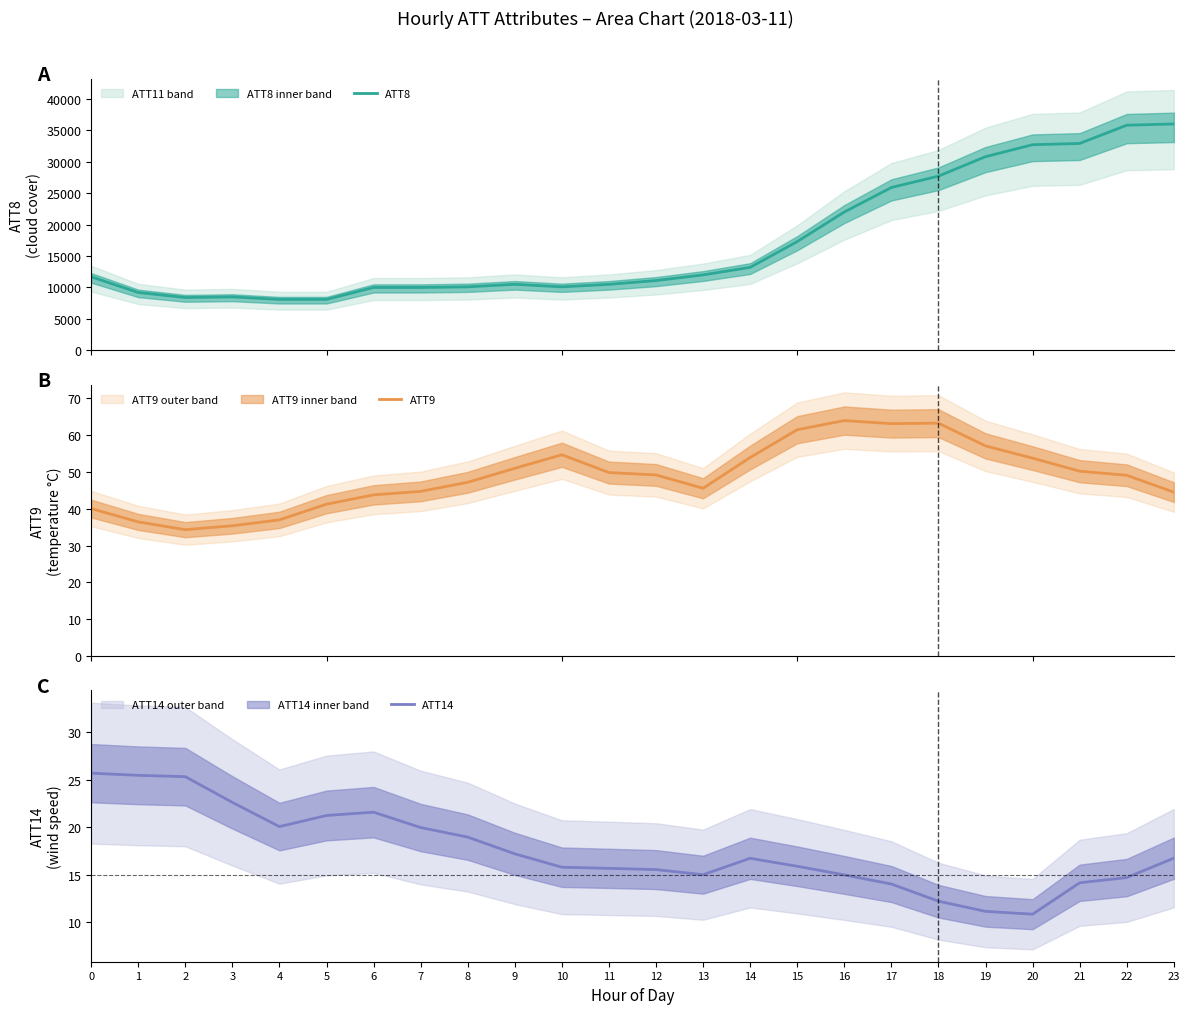

How many series are shown in this chart?

3